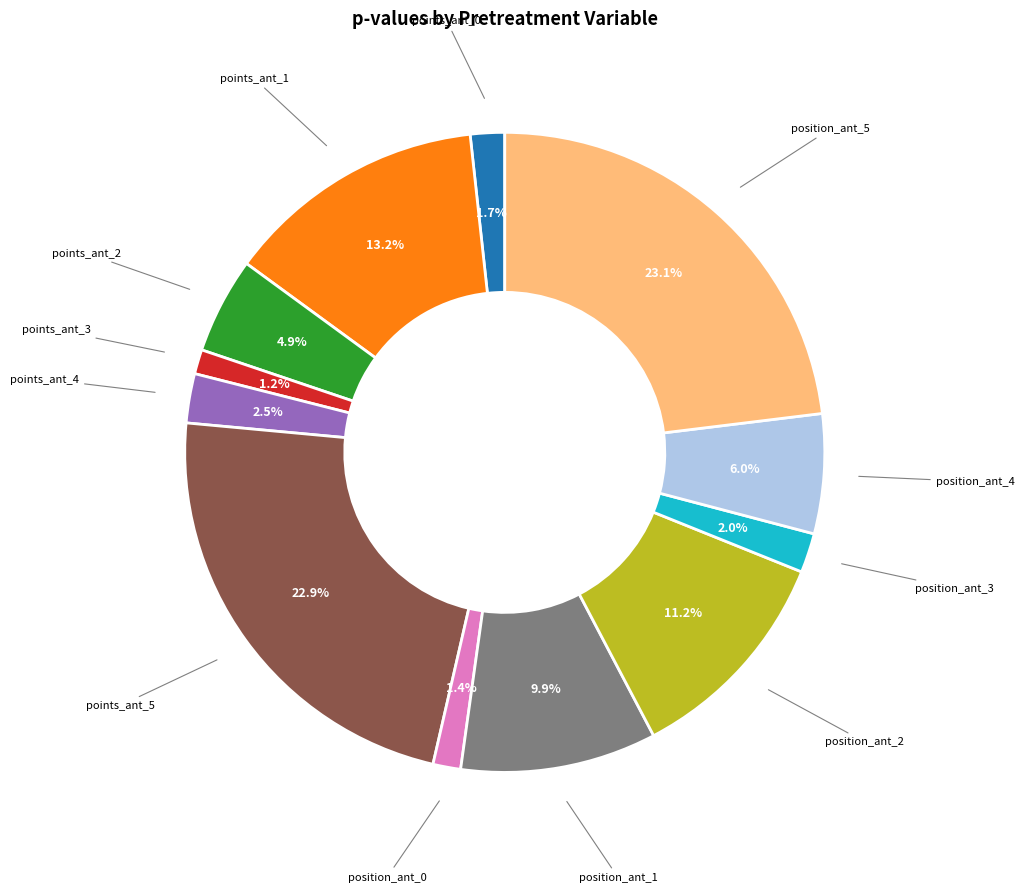

How many segments does this pie chart have?

12